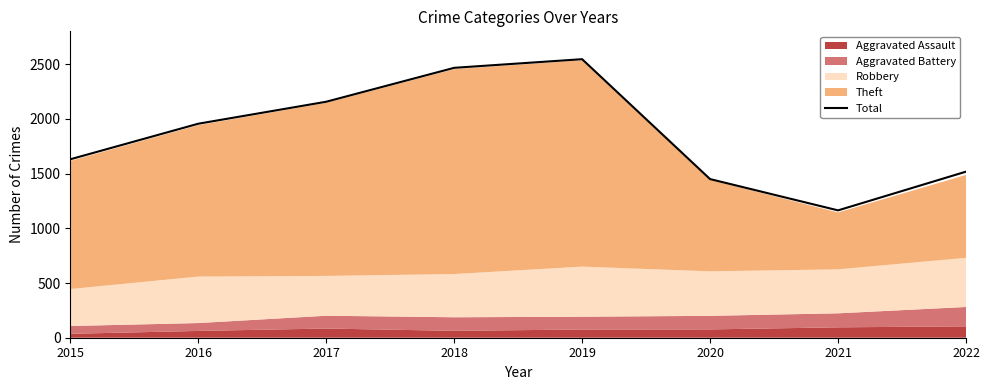

Which label corresponds to the largest value in the chart?

2019